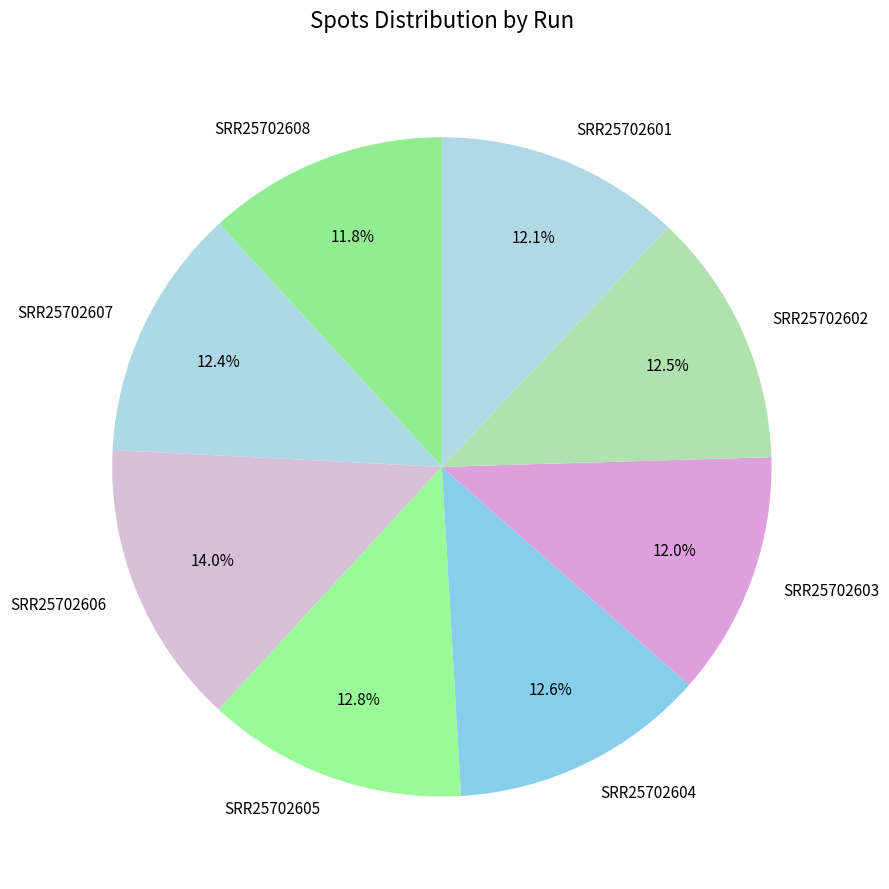

Combined, do SRR25702606 and SRR25702602 account for over 50%?

No